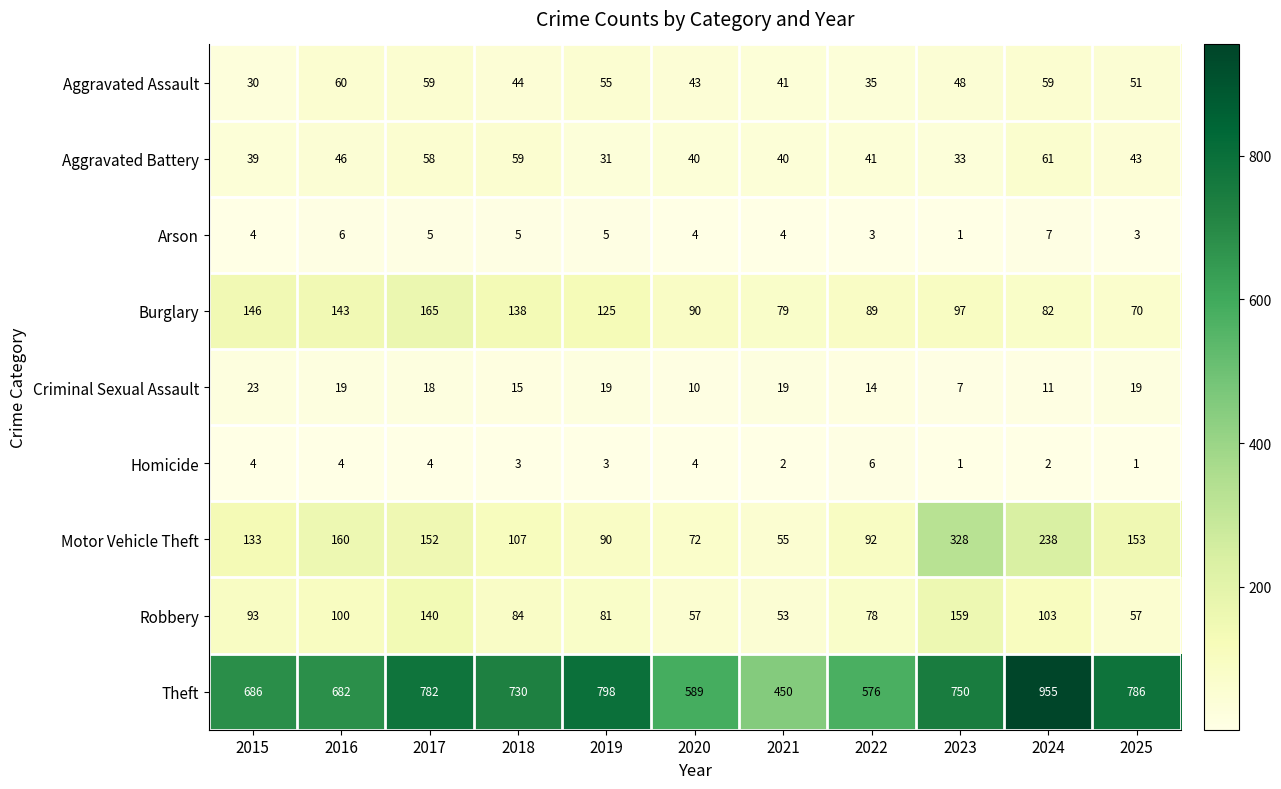

What is the difference between the Burglary values at 2018 and 2024?

56